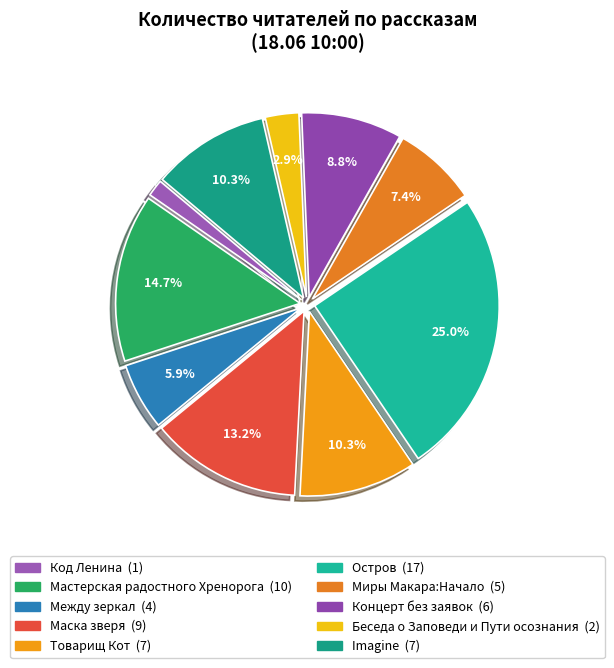

What is the smallest slice in the pie chart?

Код Ленина